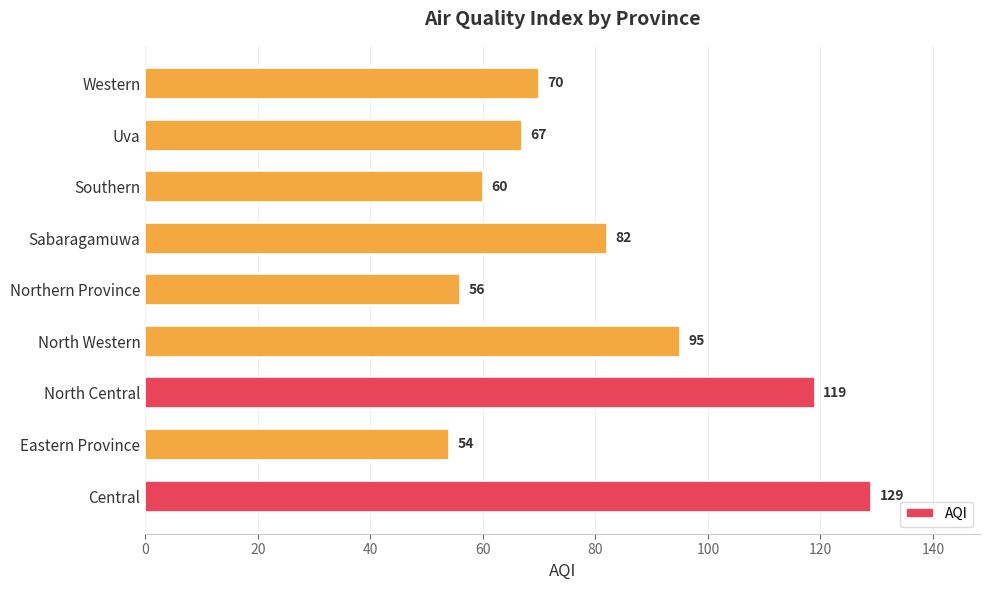

Rank the categories by value from highest to lowest.

Central, North Central, North Western, Sabaragamuwa, Western, Uva, Southern, Northern Province, Eastern Province